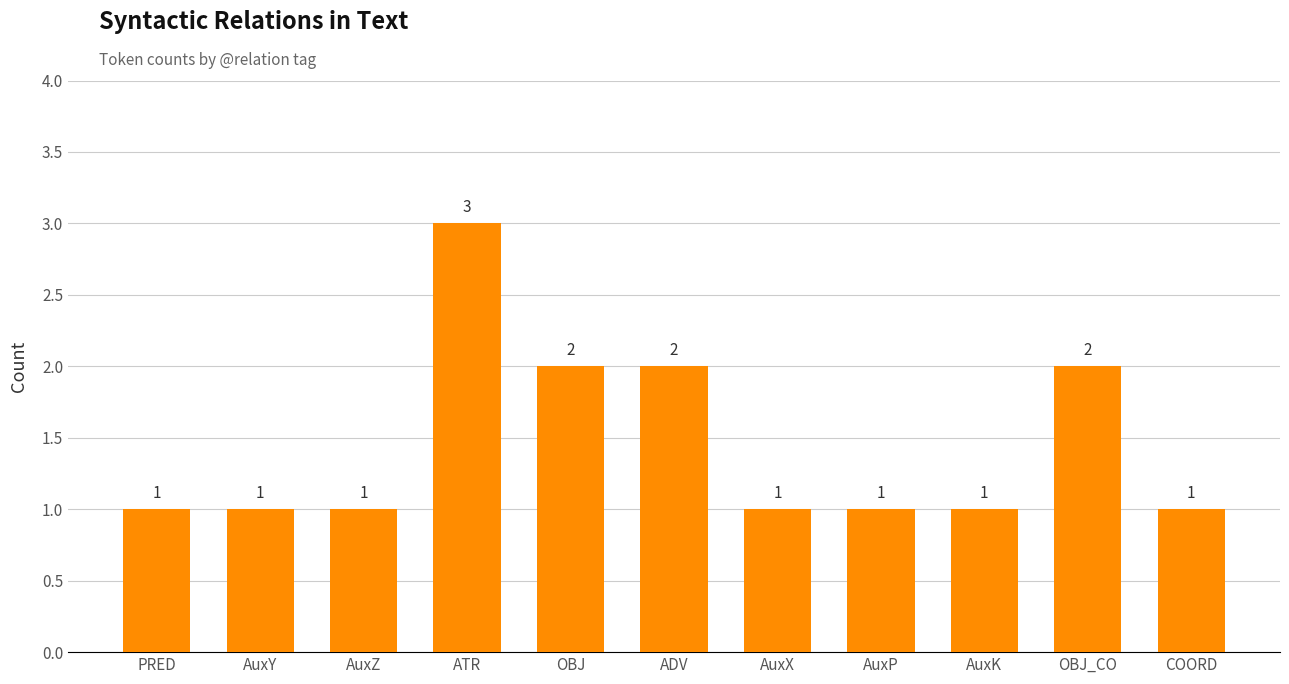

Reading left to right, transcribe all the data shown in this chart.

PRED=1	AuxY=1	AuxZ=1	ATR=3	OBJ=2	ADV=2	AuxX=1	AuxP=1	AuxK=1	OBJ_CO=2	COORD=1